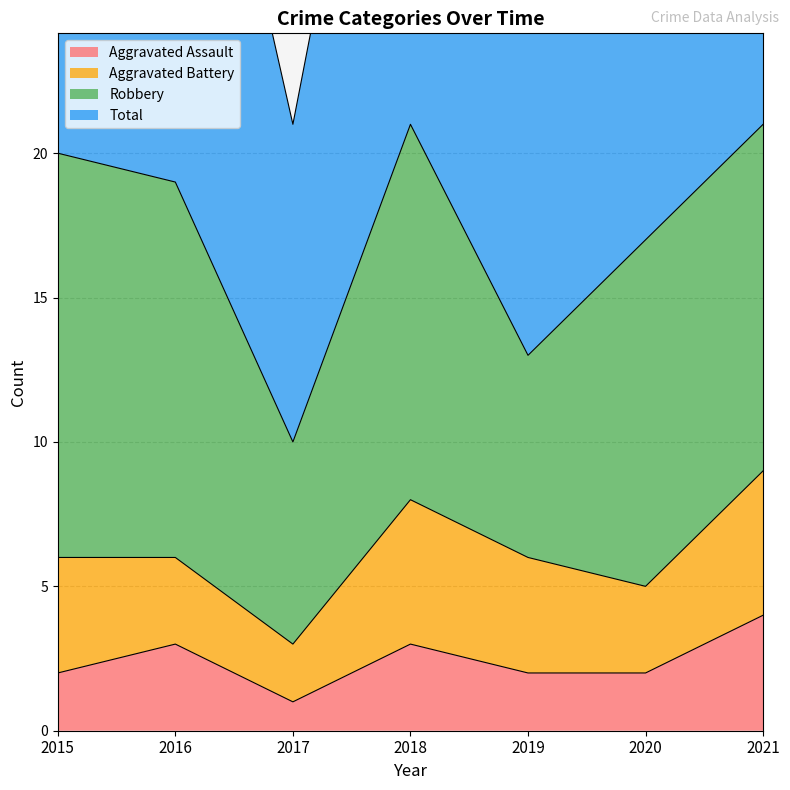

Count the Aggravated Assault values in the range 2 to 3.

5